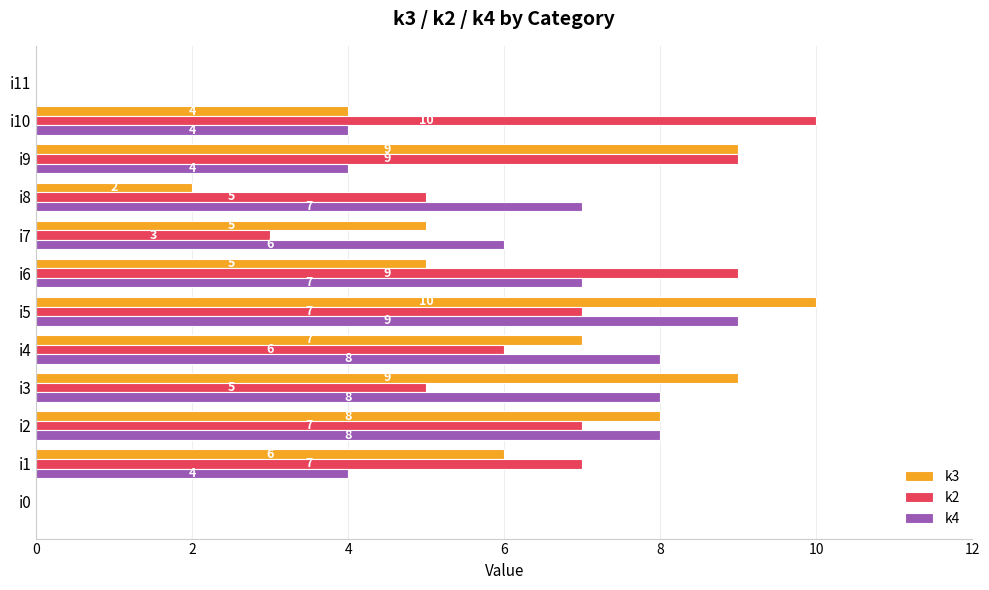

What is the sum of all k2 values?

68